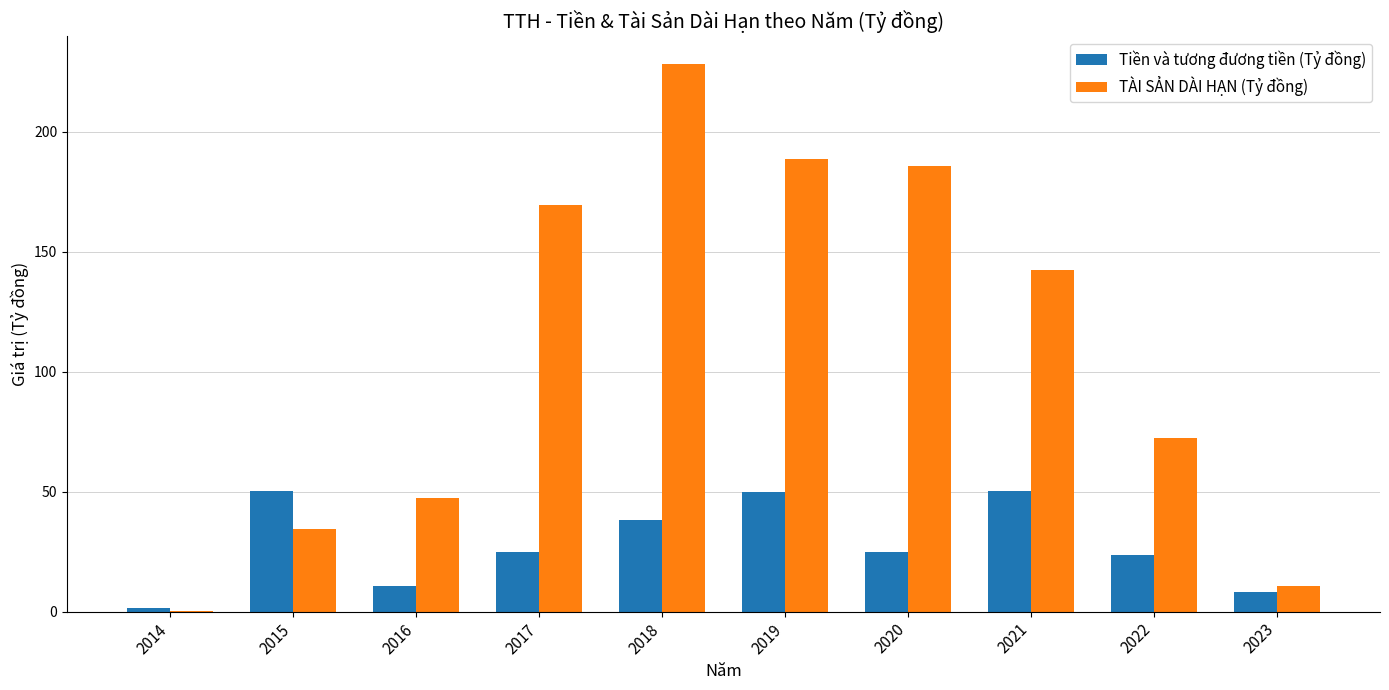

Is it true that Tiền và tương đương tiền (Tỷ đồng) equals 12.5 at 2020?

False